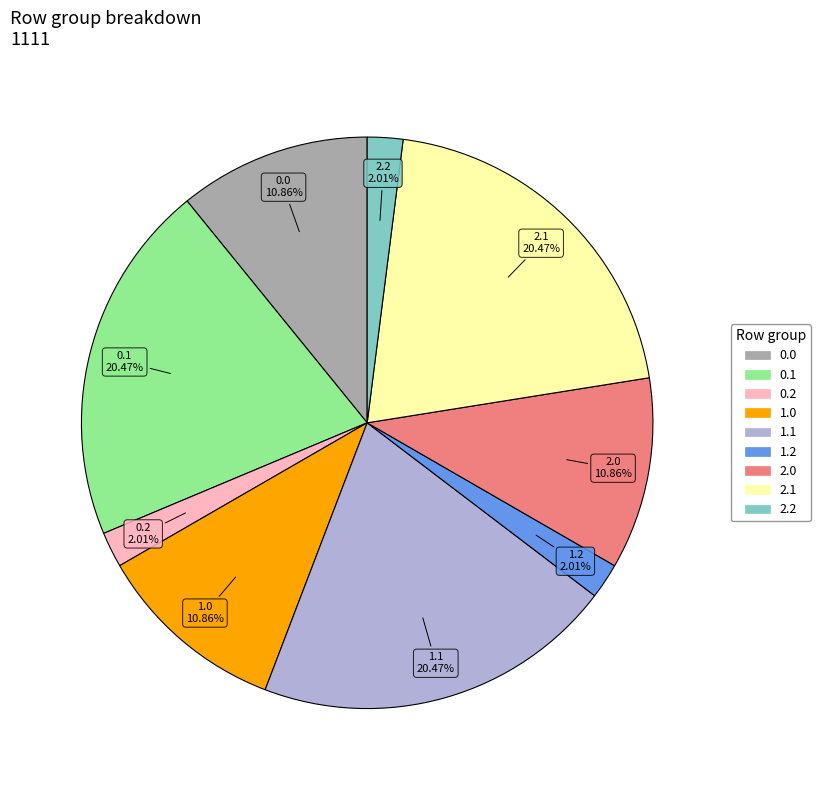

Approximately how many times larger is the value at 0.0 compared to 0.1?

0.5